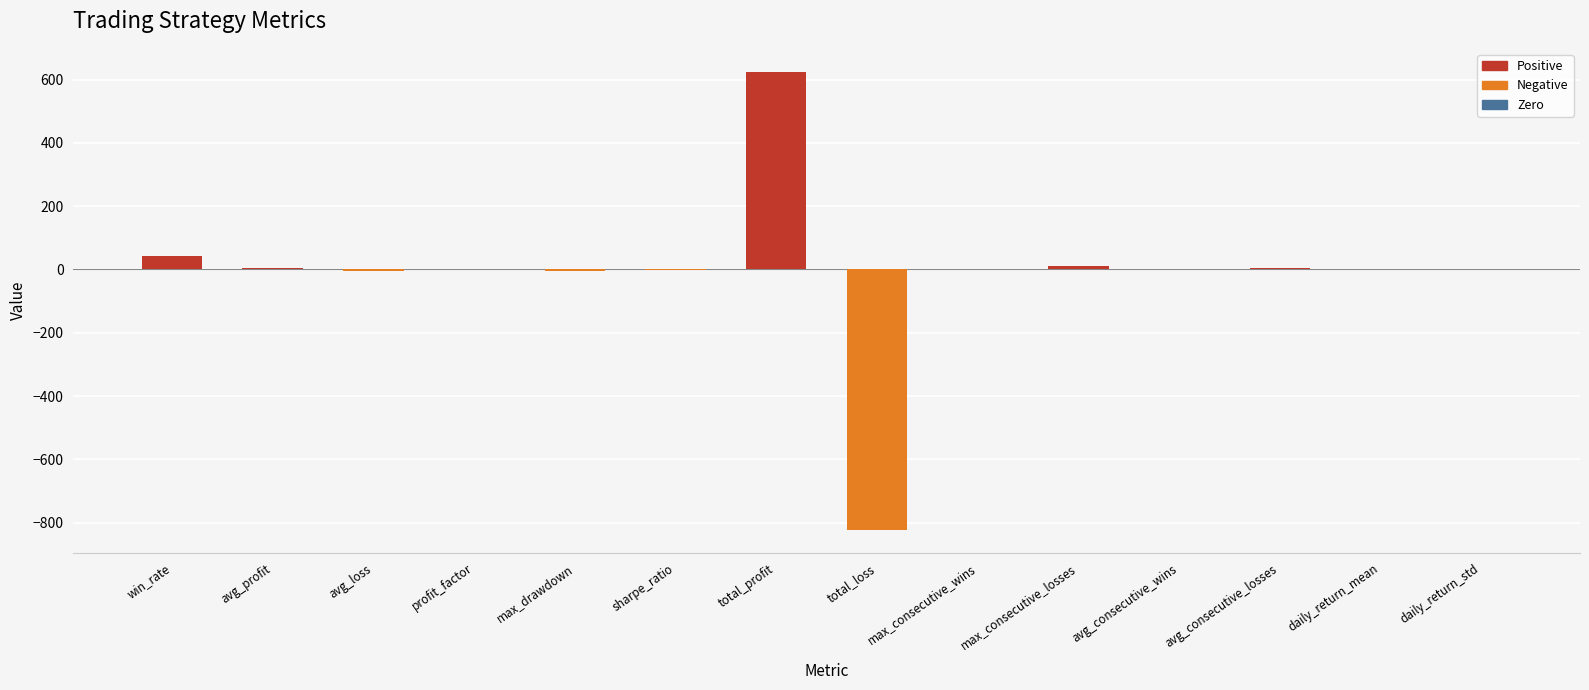

What is the difference between the values at win_rate and max_consecutive_losses?

32.3